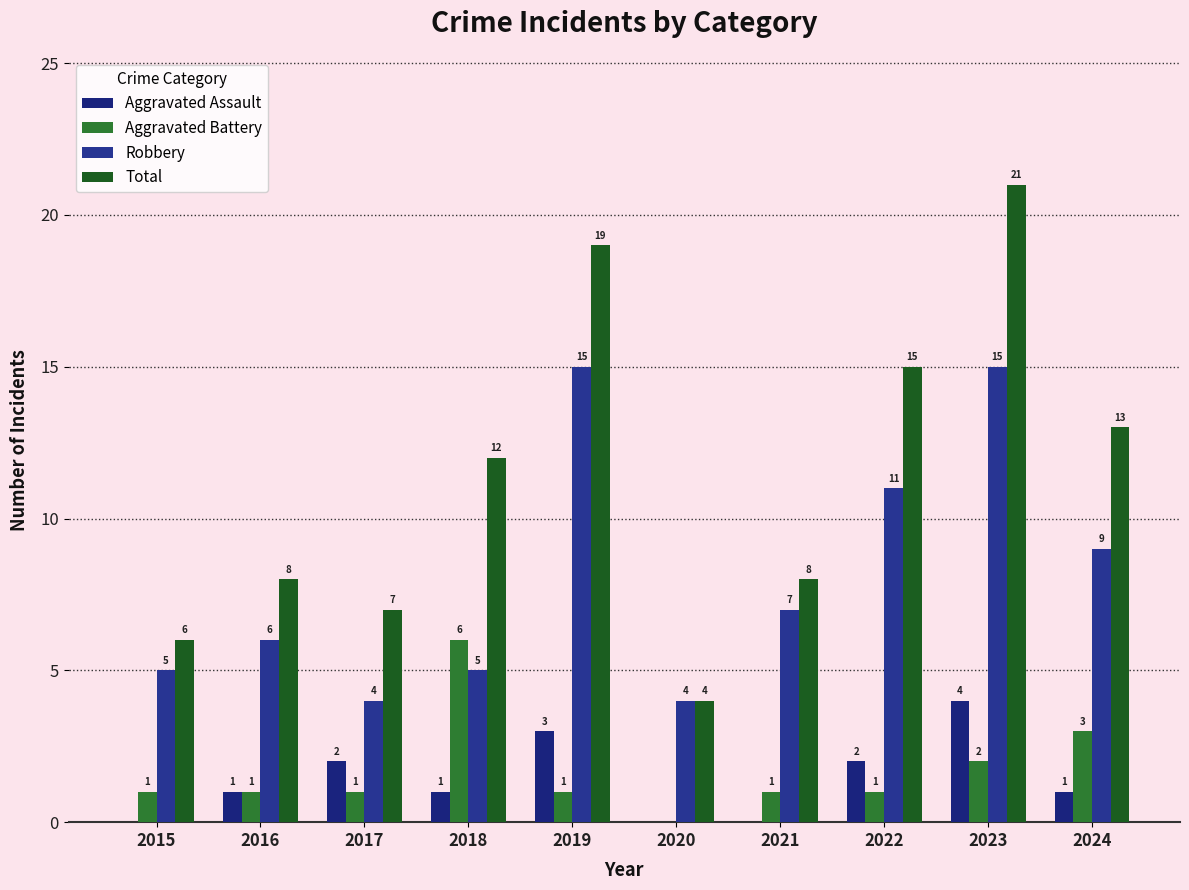

Are the bars horizontal?

No